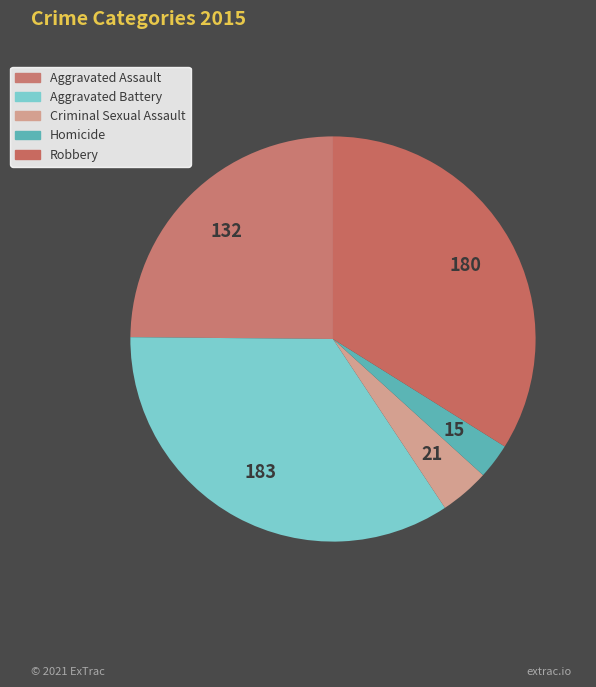

What percentage do Homicide and Criminal Sexual Assault together represent?

6.8%